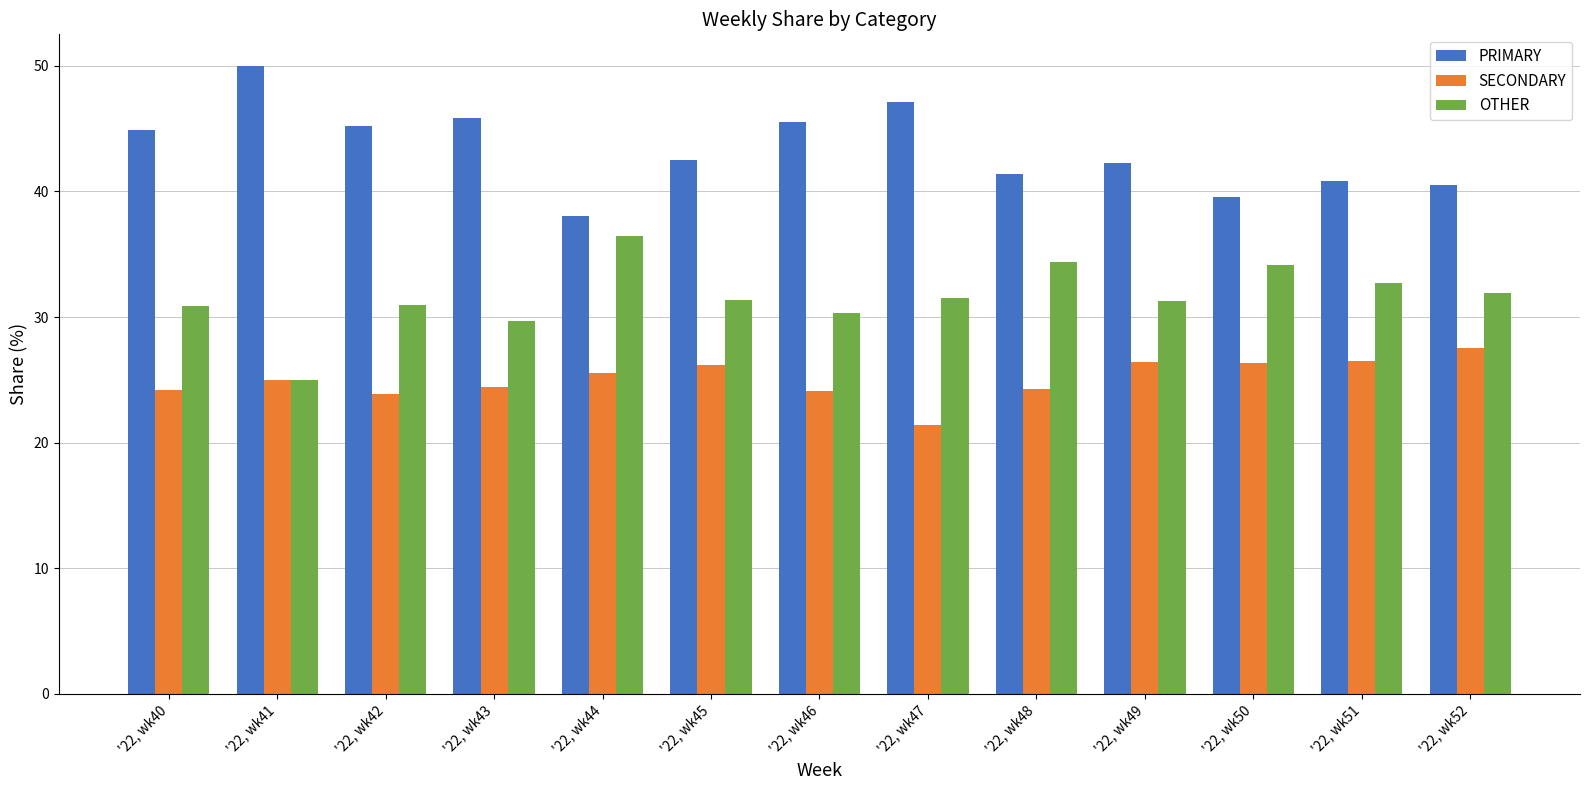

What is the value of the OTHER bar at the 6th from the left?

31.3